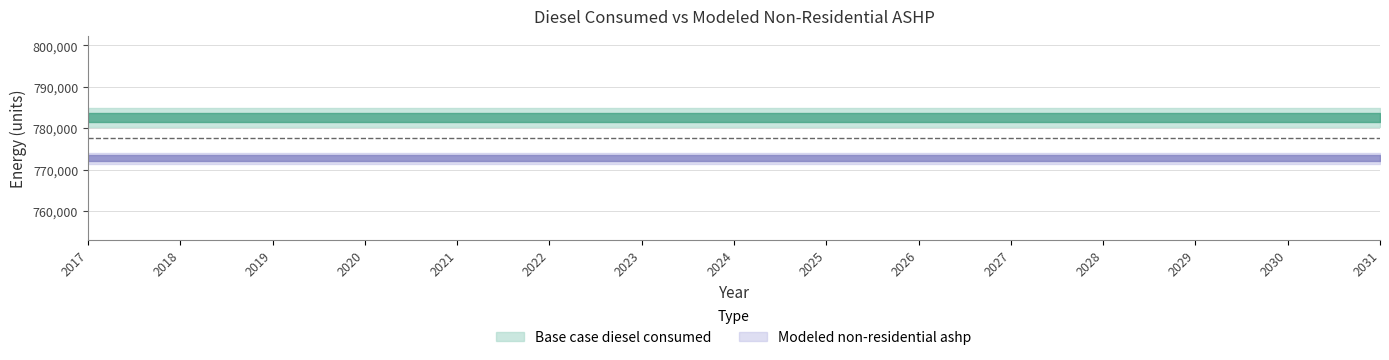

True or false: Modeled non-residential ashp has more than 2 interior local peaks.

False